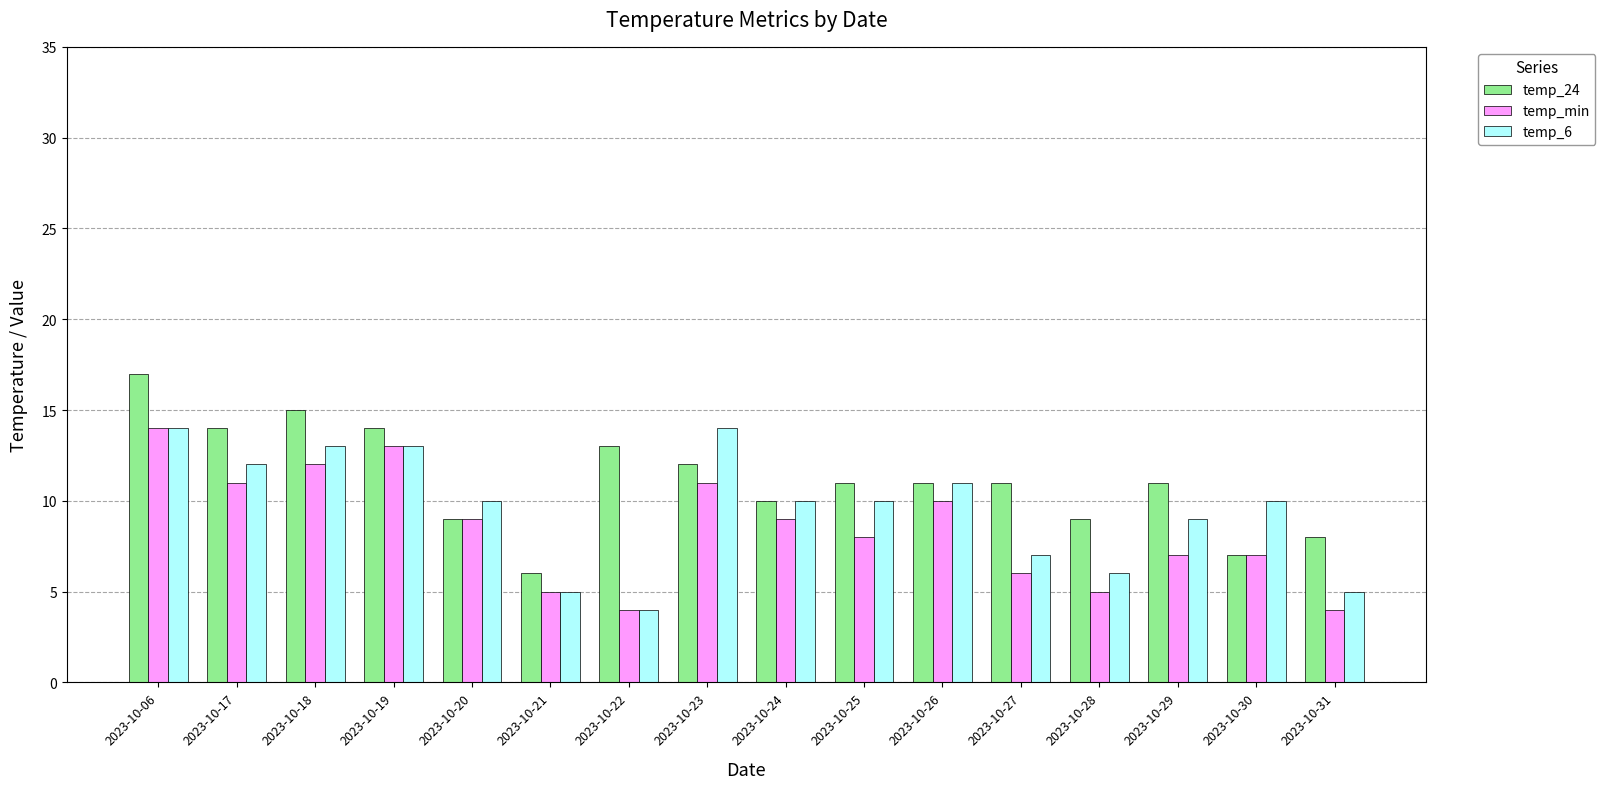

What is the sum of the temp_24 values at 2023-10-27 and 2023-10-25?

22